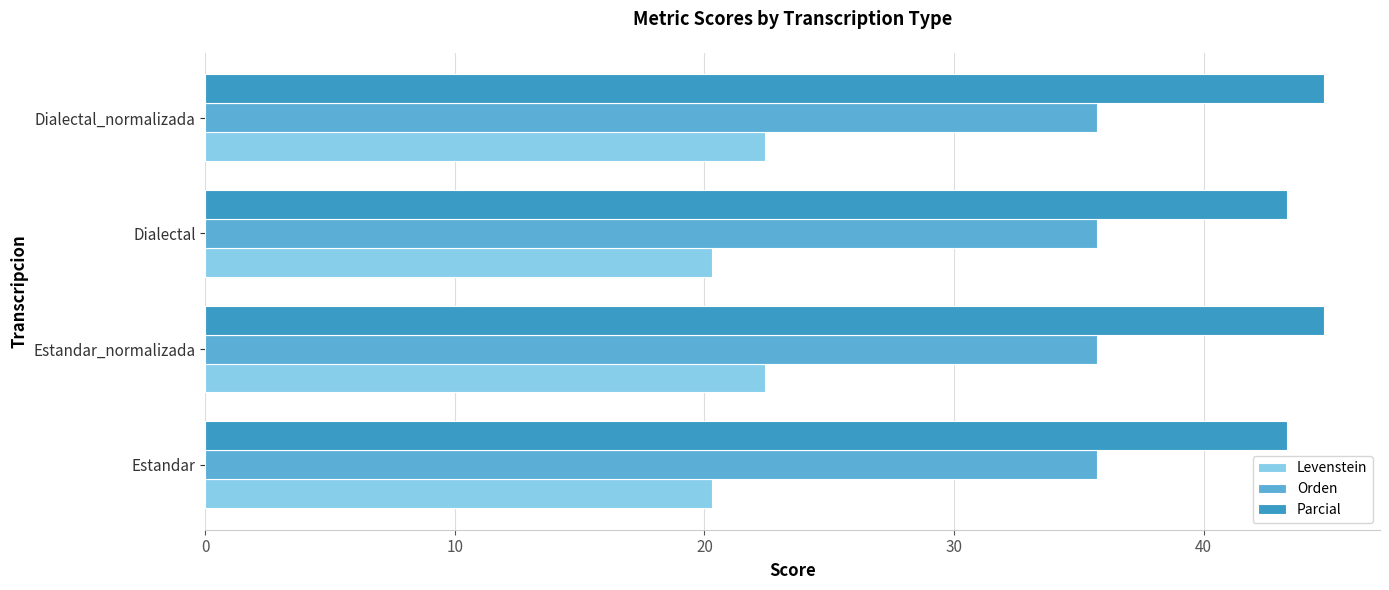

Which series has the largest total across all categories?

Parcial